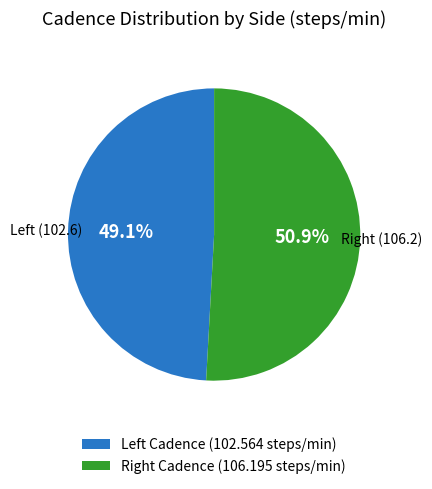

What is the smallest slice in the pie chart?

Left